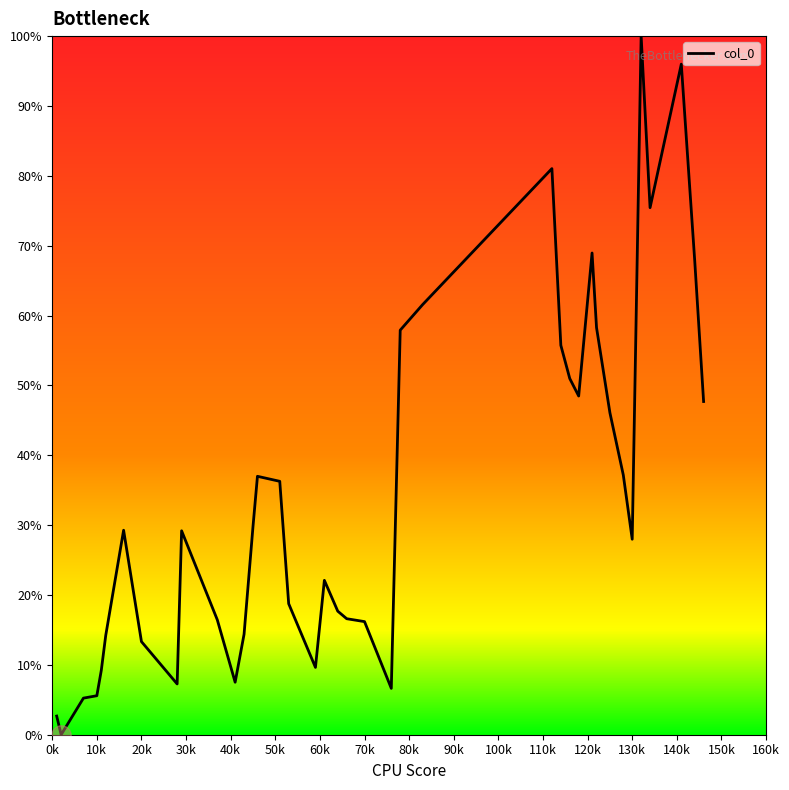

What is the average value?

34.3